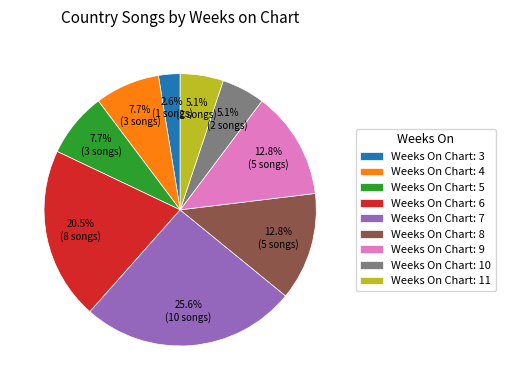

Which slice is the largest?

Weeks On Chart: 7